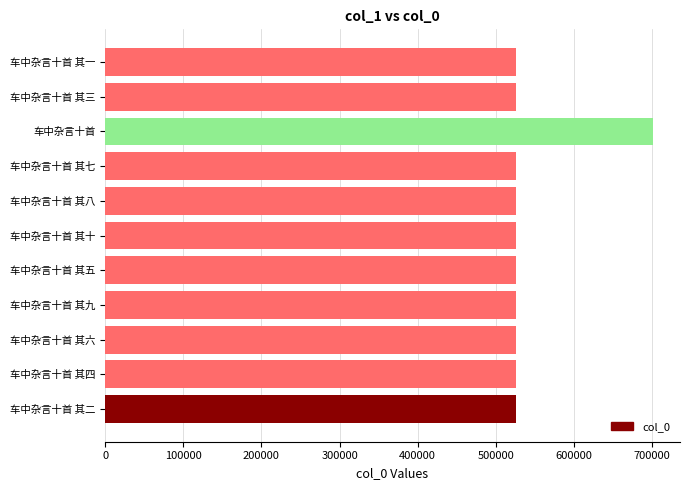

What is the ratio of the value at 车中杂言十首 其十 to the value at 车中杂言十首 其一?

1.0